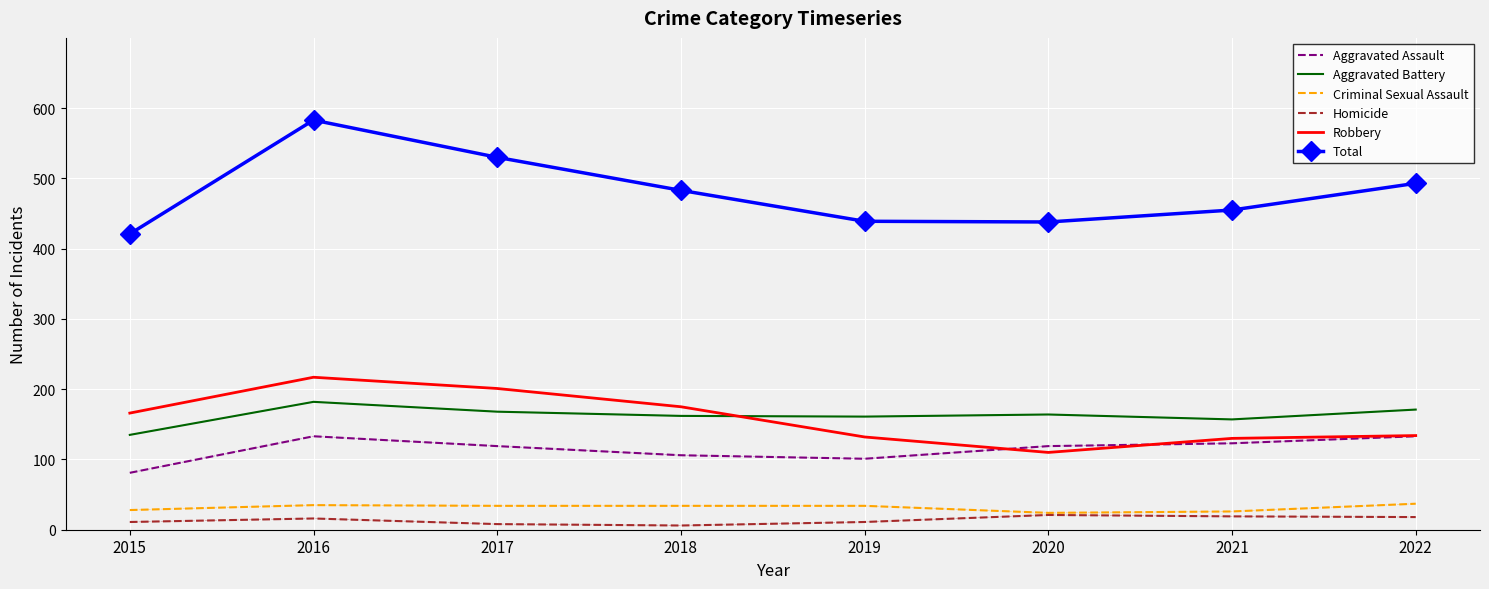

Is the value of Aggravated Assault at 2015 greater than the value of Robbery at 2022?

No